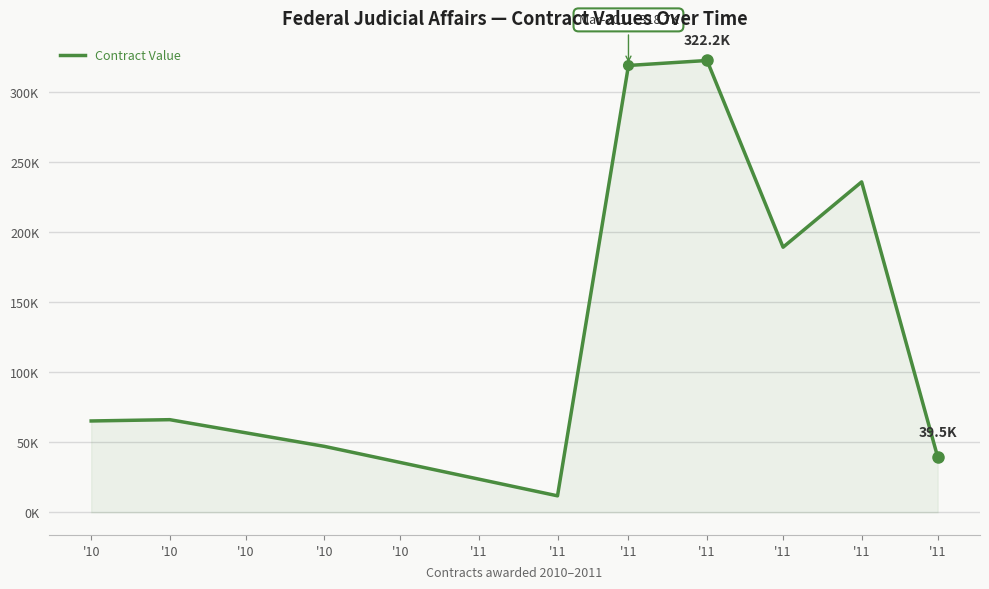

Is this an area chart (filled region under the line)?

Yes